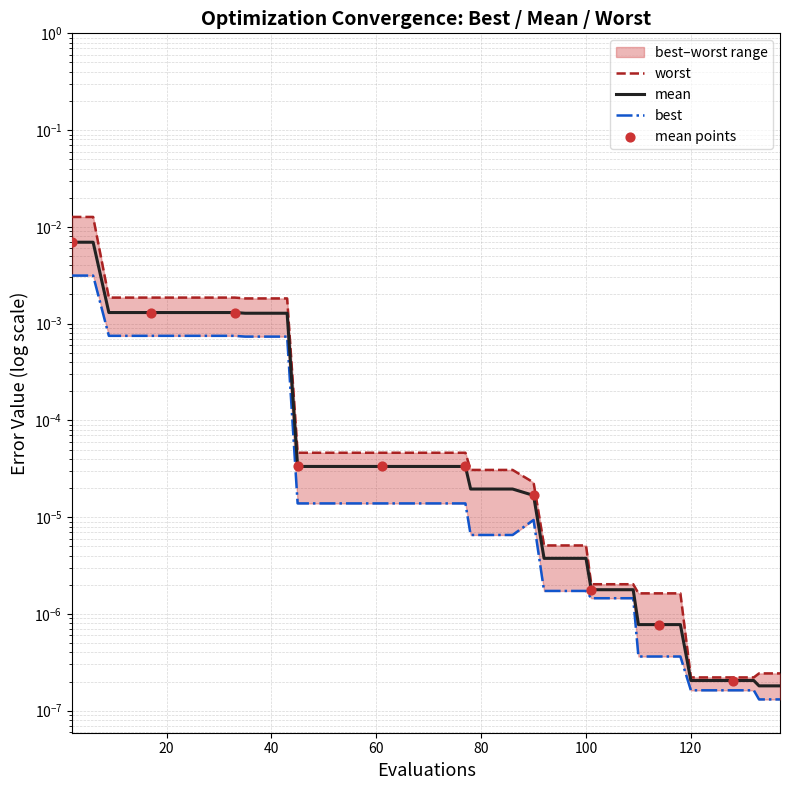

At how many categories does at least one series exceed 0?

40